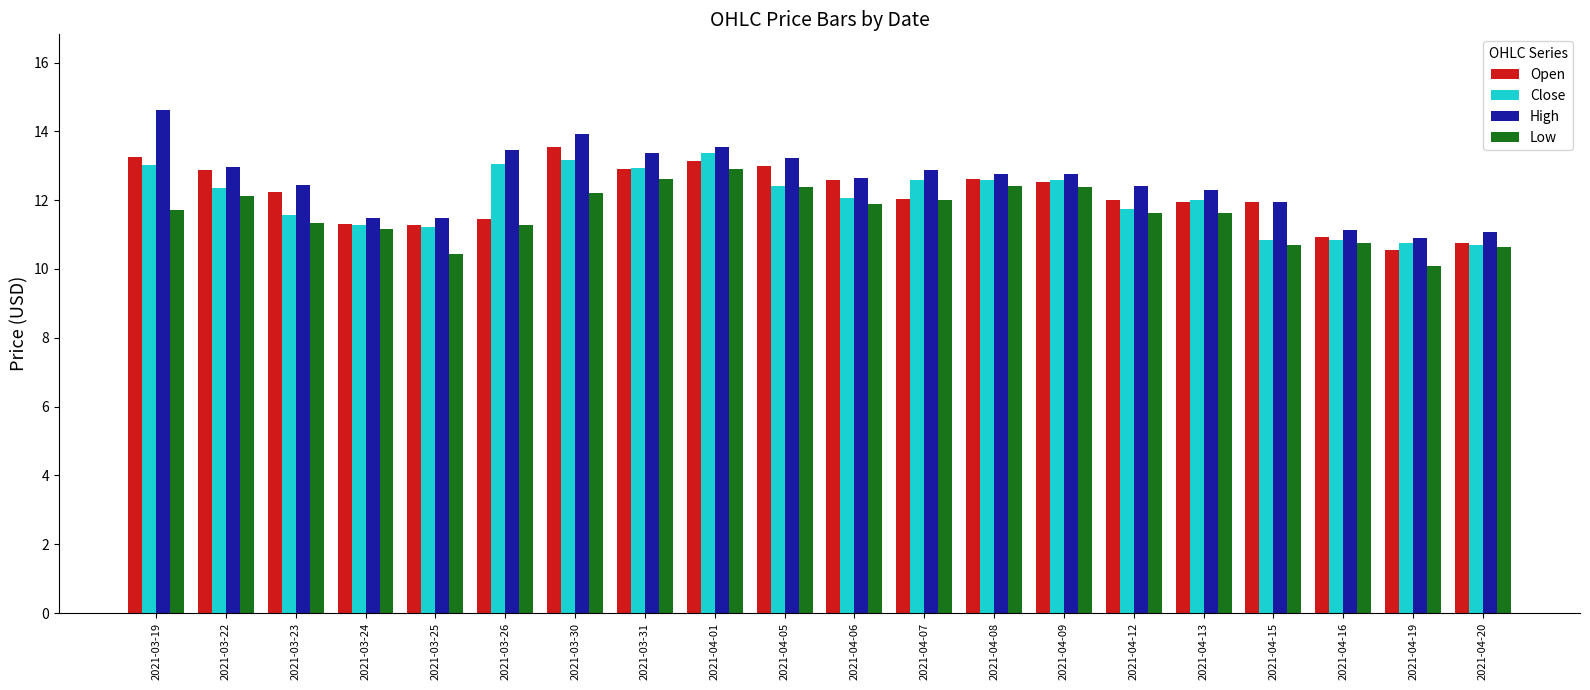

What is the average value of the Open series?

12.1